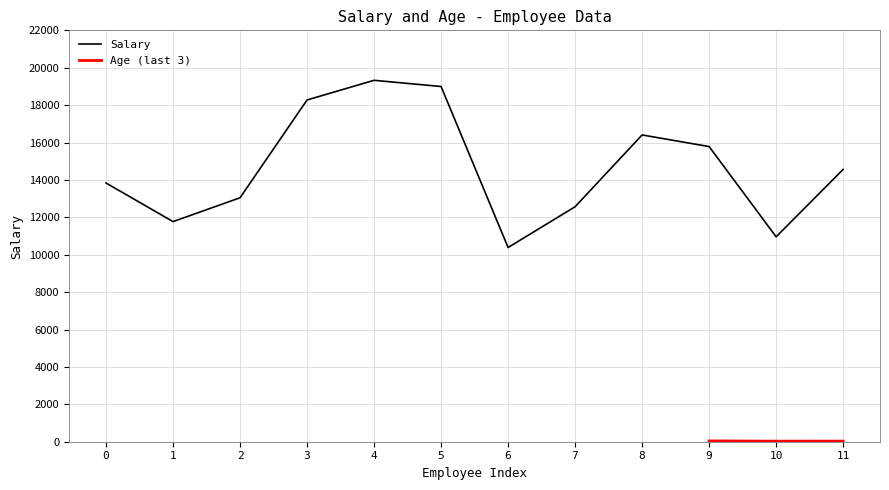

Does the chart have visible grid lines?

Yes